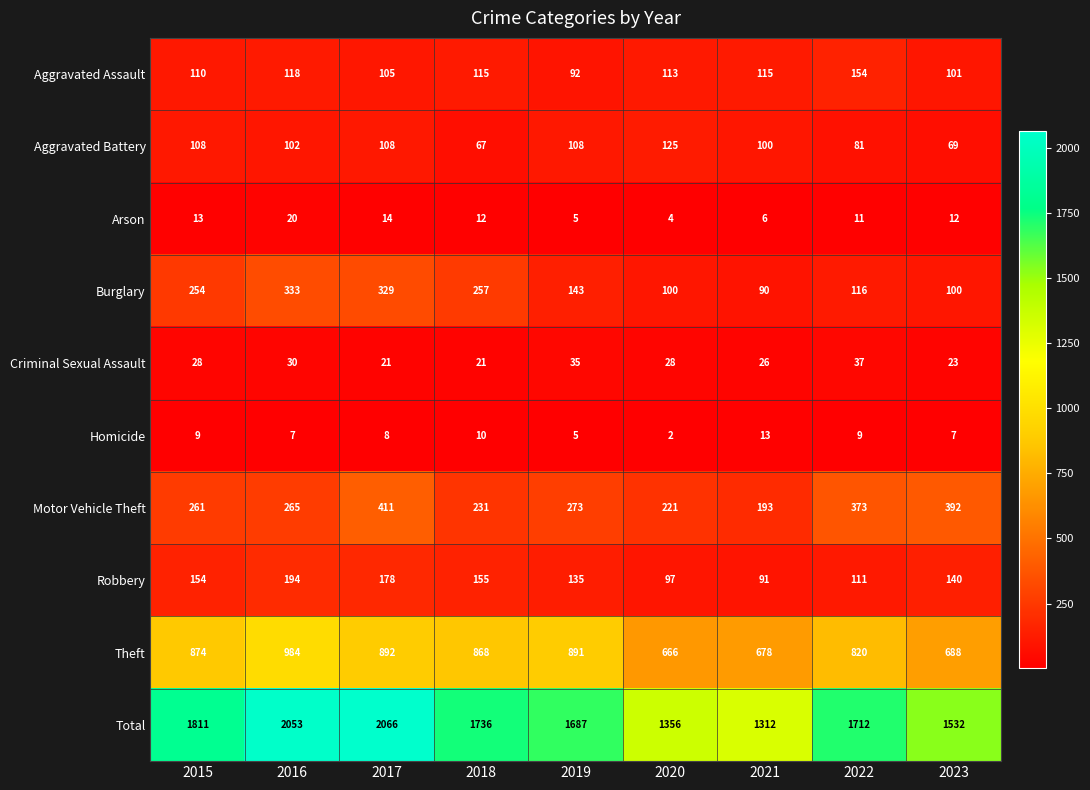

The Burglary series shows 58 at 2022. True or false?

False